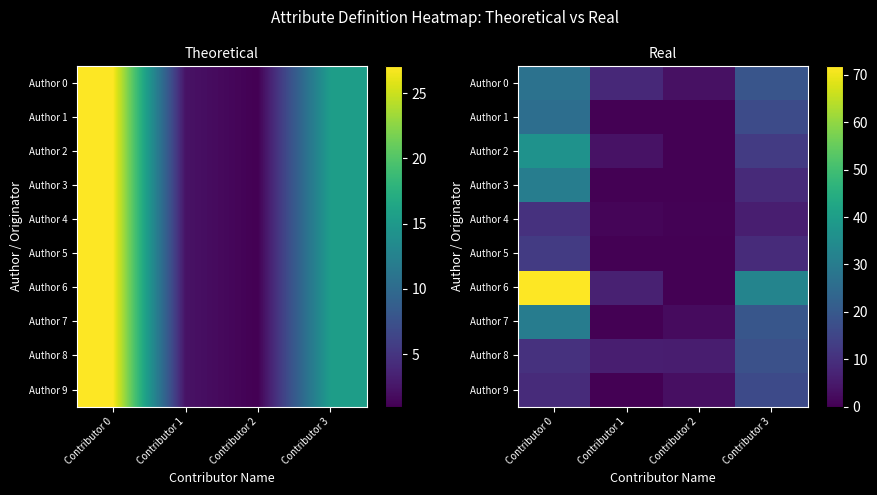

What is the highest value of the Author 3 series?

30.3